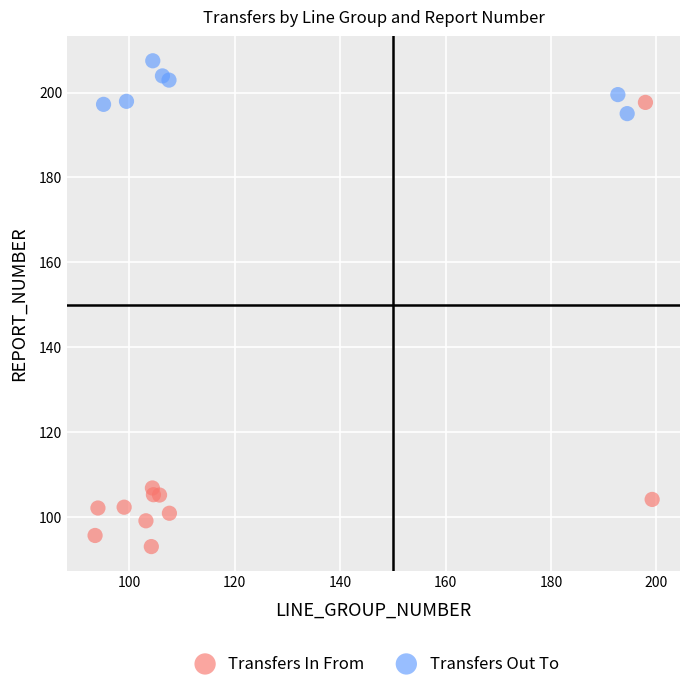

Which series has the widest spread of Y values?

Transfers In From